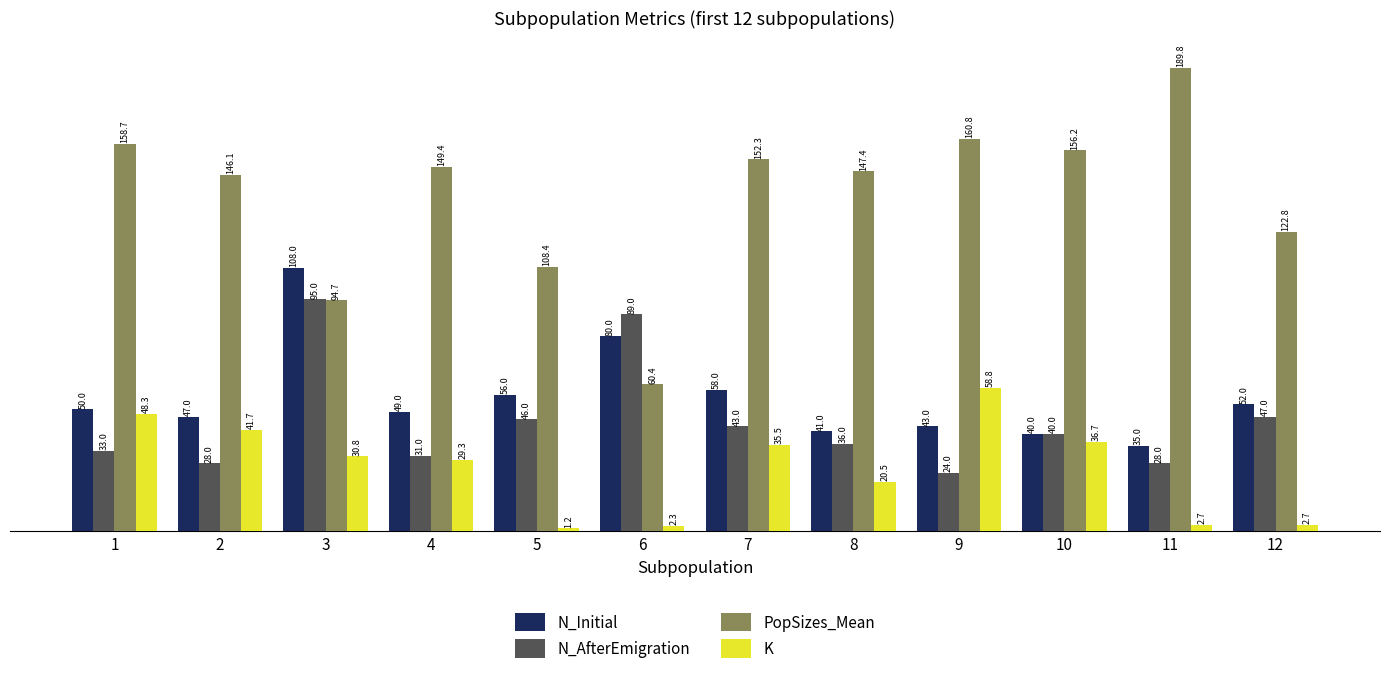

What is the value of the N_AfterEmigration bar at the 1st from the left?

33.0